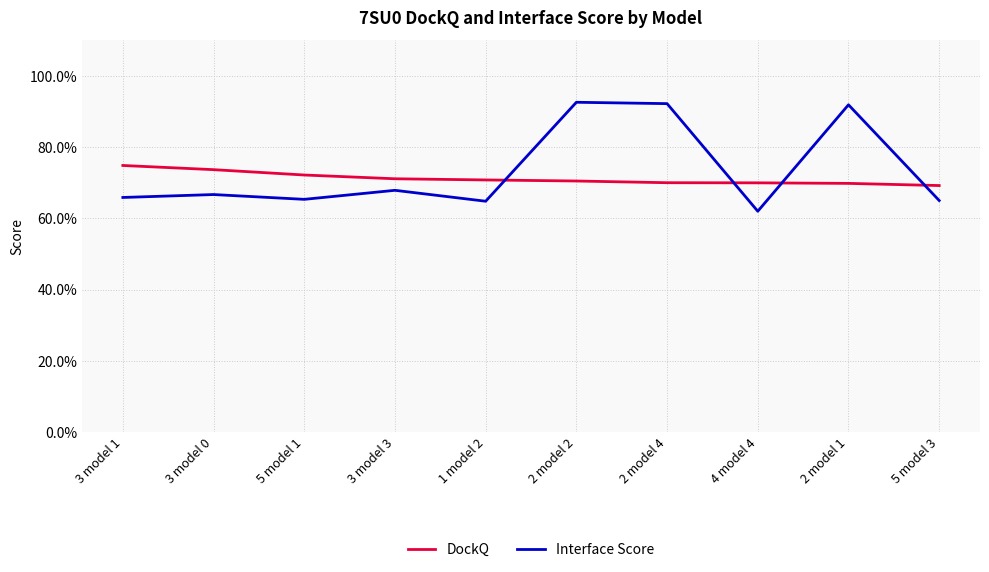

What is the greatest value displayed?

0.9